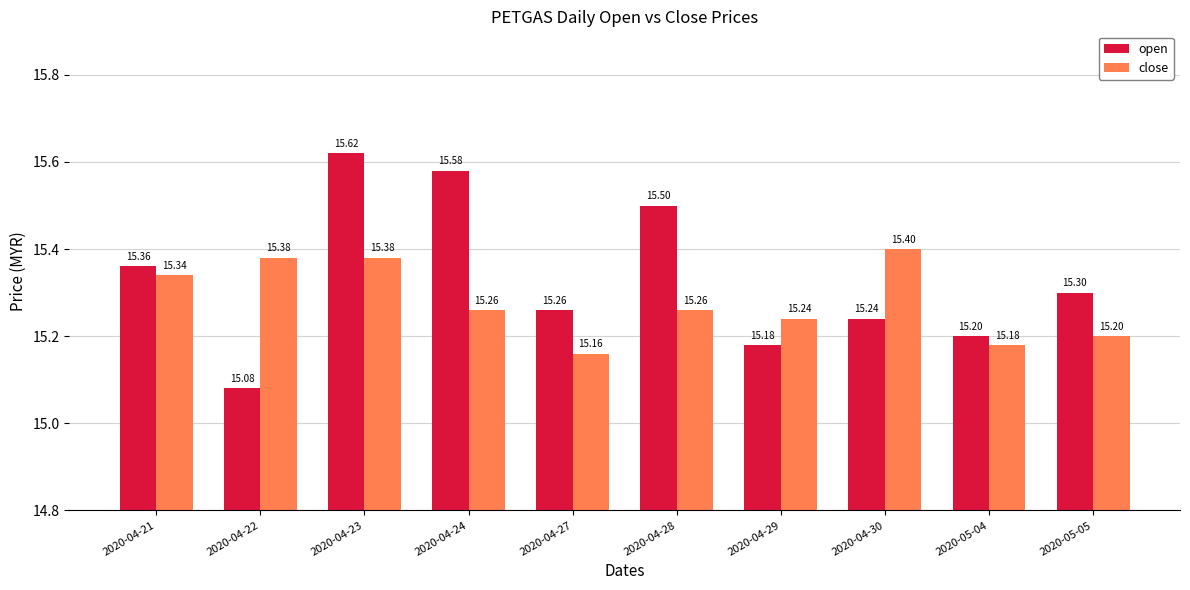

What are all the series names shown in the legend?

open, close